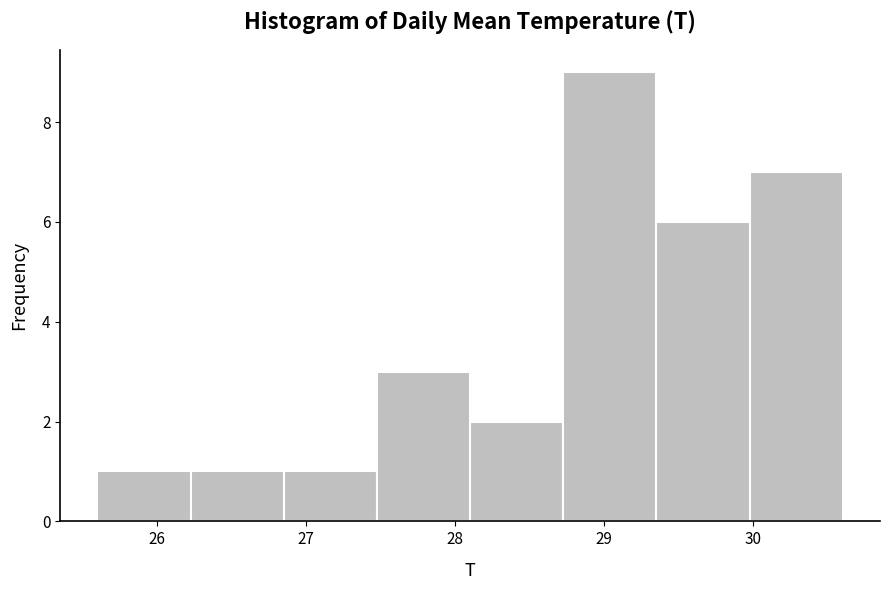

Reading left to right, list every bar in this chart as the range it spans on the x-axis followed by its height. Neither the bar edges nor the heights are printed on the chart, so give them approximately, as read against the axes.

25.6 to 26.2: 1
26.2 to 26.9: 1
26.9 to 27.5: 1
27.5 to 28.1: 3
28.1 to 28.7: 2
28.7 to 29.4: 9
29.4 to 30.0: 6
30.0 to 30.6: 7